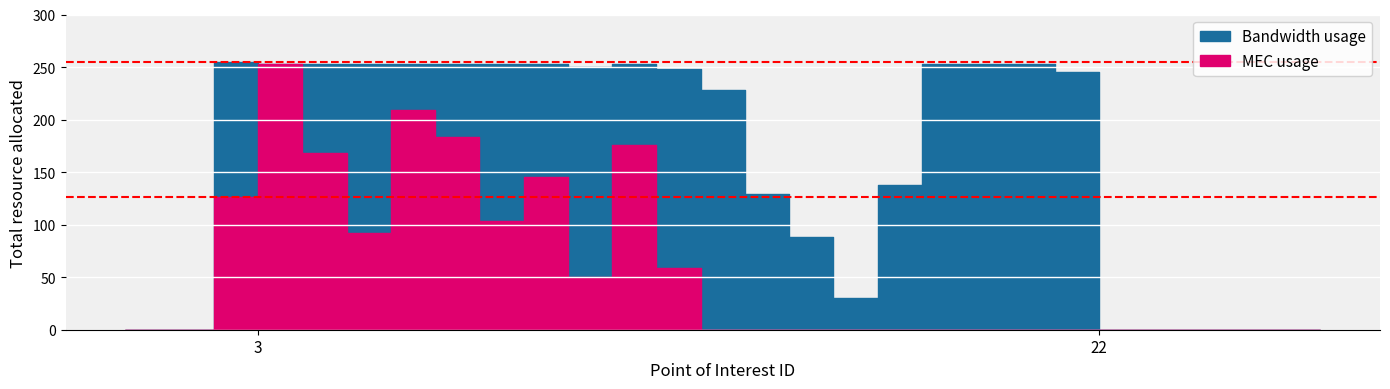

Reading left to right, list all the values displayed in this chart.

Bandwidth usage: 0=0	1=0	2=0	3=255	4=253	5=253	6=253	7=253	8=253	9=253	10=253	11=250	12=253	13=248	14=228	15=129	16=88	17=30	18=138	19=253	20=253	21=253	22=245	23=0	24=0	25=0	26=0	27=0
MEC usage: 0=0	1=0	2=0	3=126	4=253	5=168	6=92	7=209	8=183	9=103	10=145	11=50	12=176	13=59	14=0	15=0	16=0	17=0	18=0	19=0	20=0	21=0	22=0	23=0	24=0	25=0	26=0	27=0